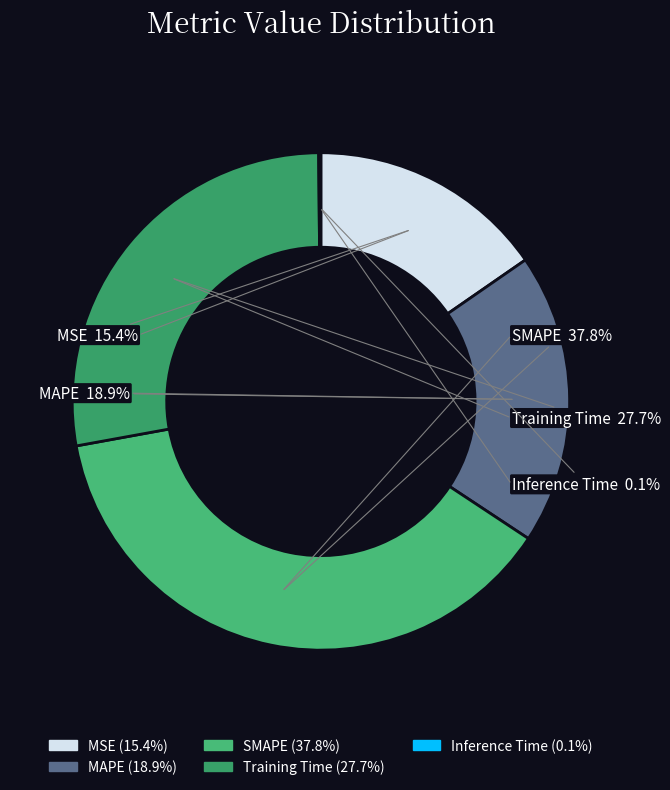

To the nearest percent, what is the difference between the largest and smallest slice percentages?

38%